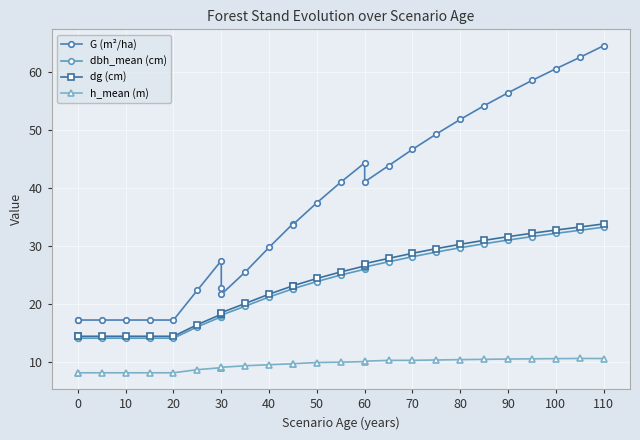

True or false: G (m²/ha) has more than 0 points higher than both neighbors.

True